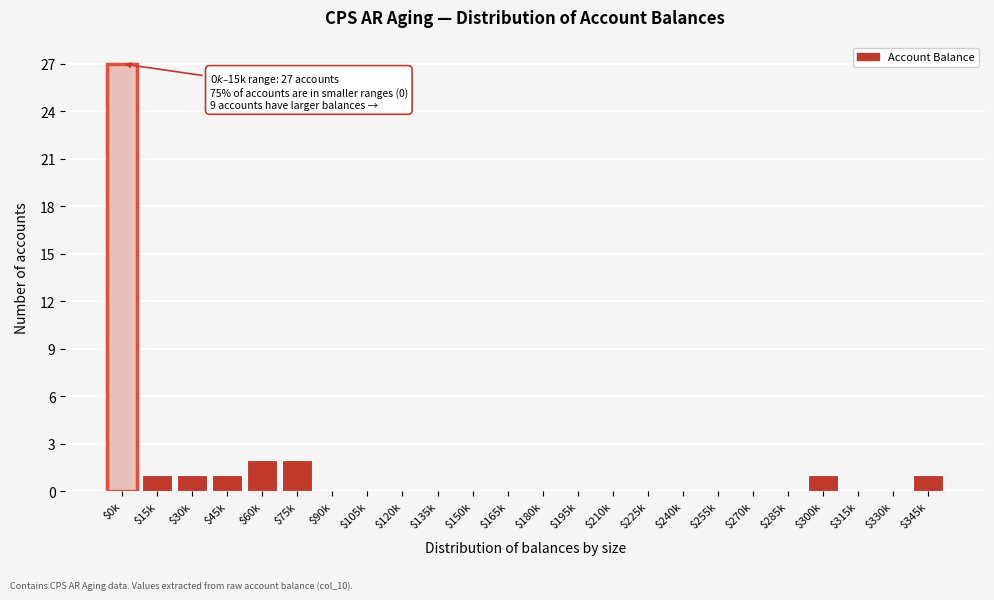

What is the maximum value shown in the chart?

27